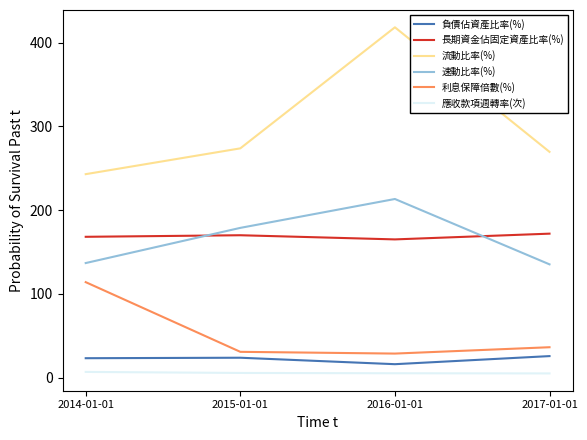

True or false: 流動比率(%) and 應收款項週轉率(次) cross at least once.

False